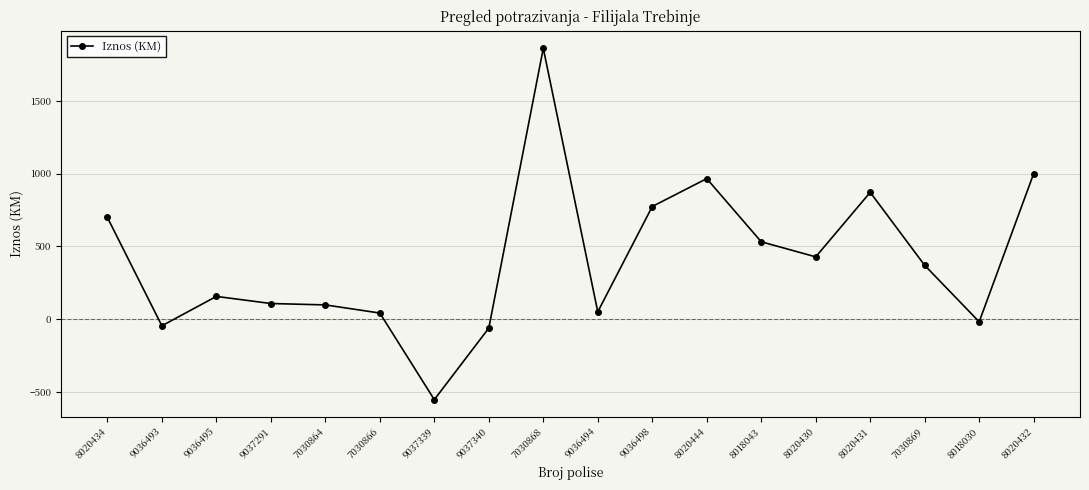

What is the approximate value at 7030868?

1860.0